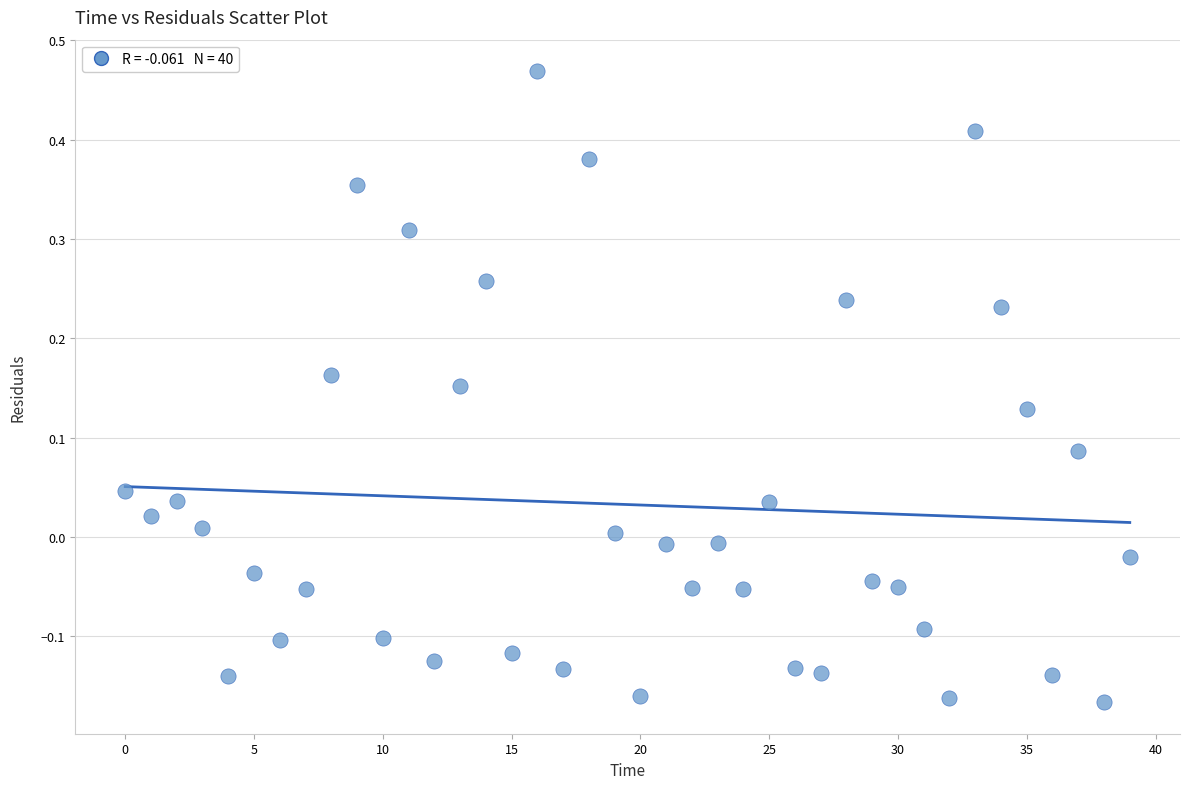

What is the range of Y values (max minus min)?

0.6